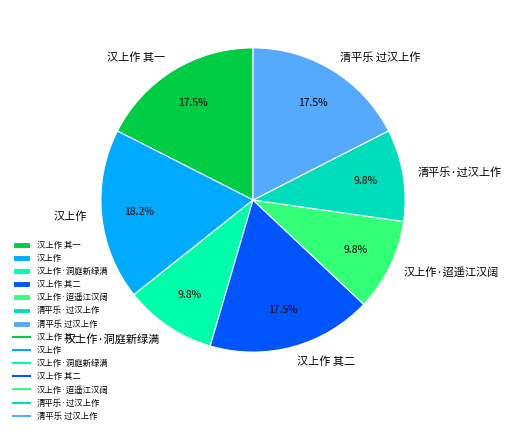

Is the sum of 汉上作 其一 and 汉上作 其二 greater than half?

No